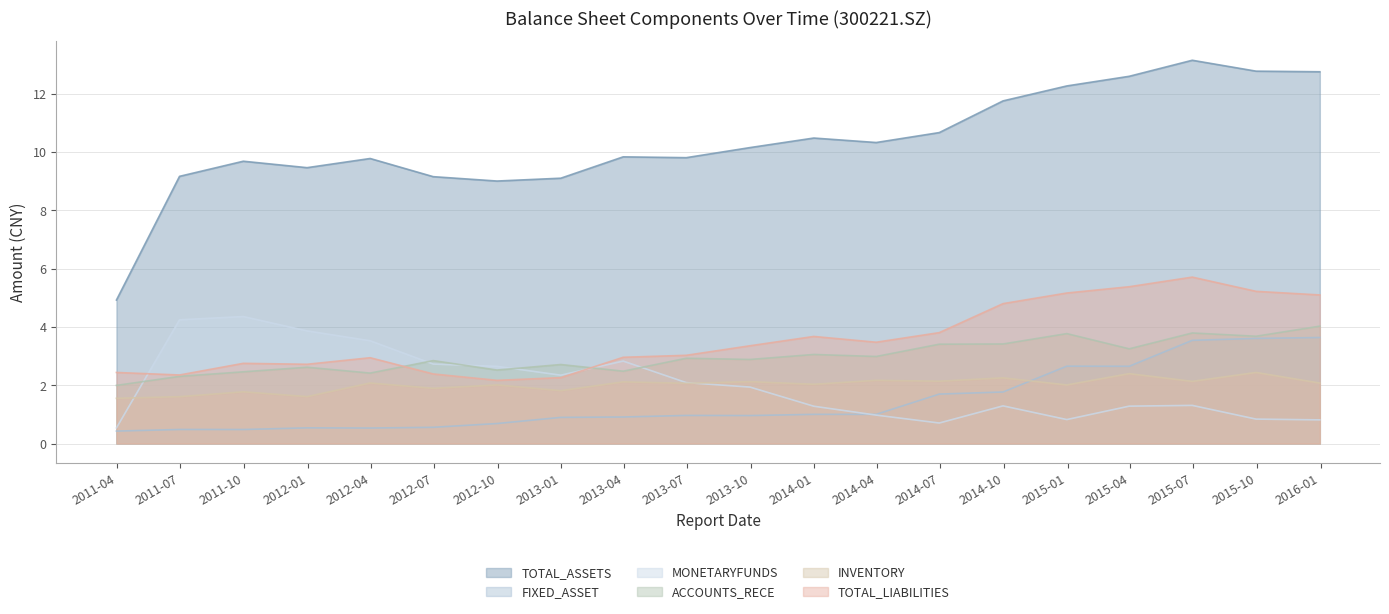

Which series changed the most between 2011-03-31 and 2014-12-31?

TOTAL_ASSETS